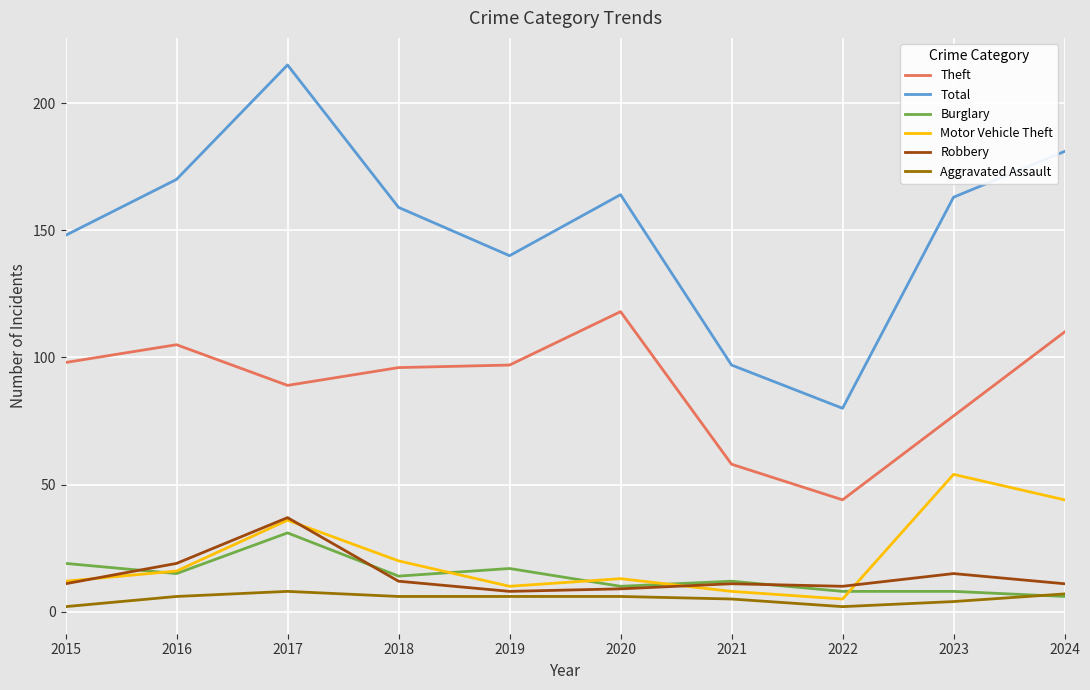

True or false: Theft and Motor Vehicle Theft cross at least once.

False